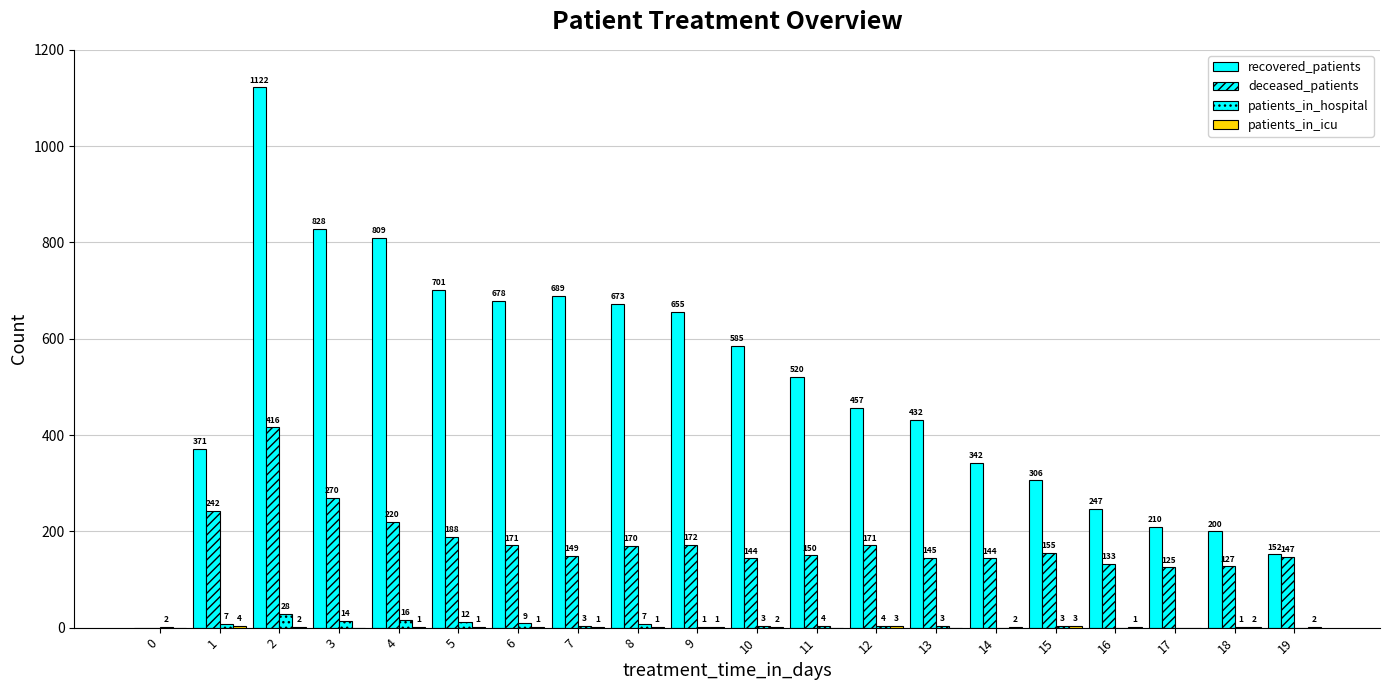

The value of deceased_patients at 6 is 171. True or false?

True